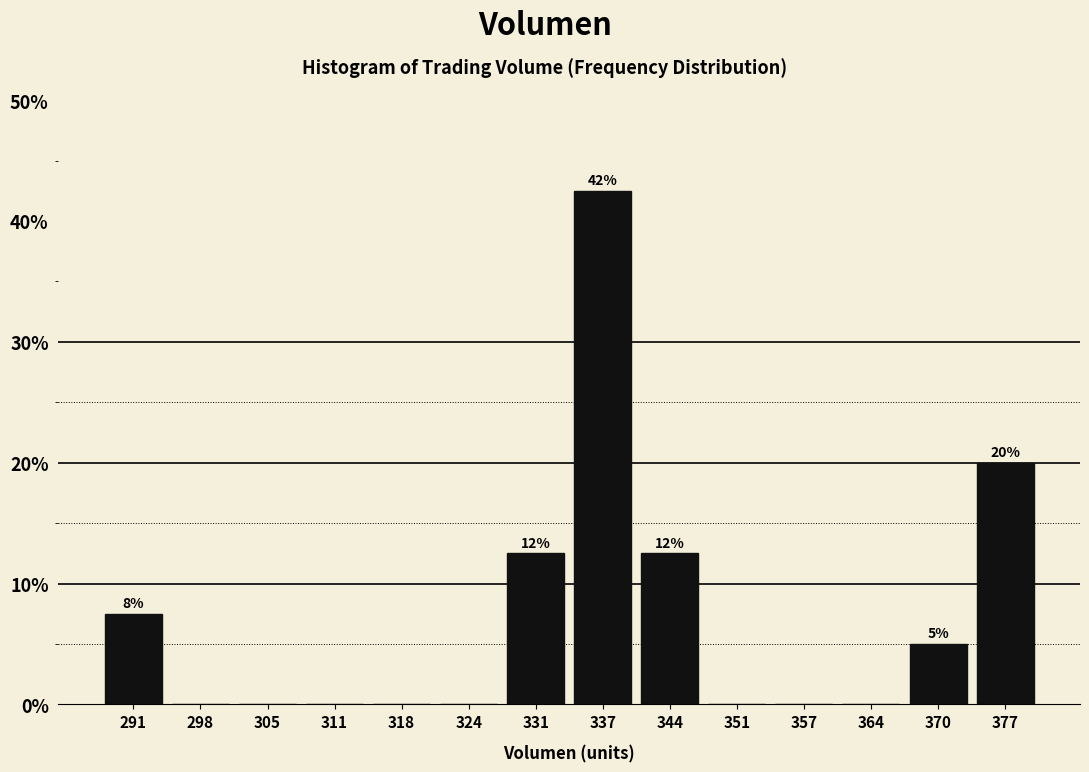

Which range on the x-axis has the tallest bar?

334 to 341